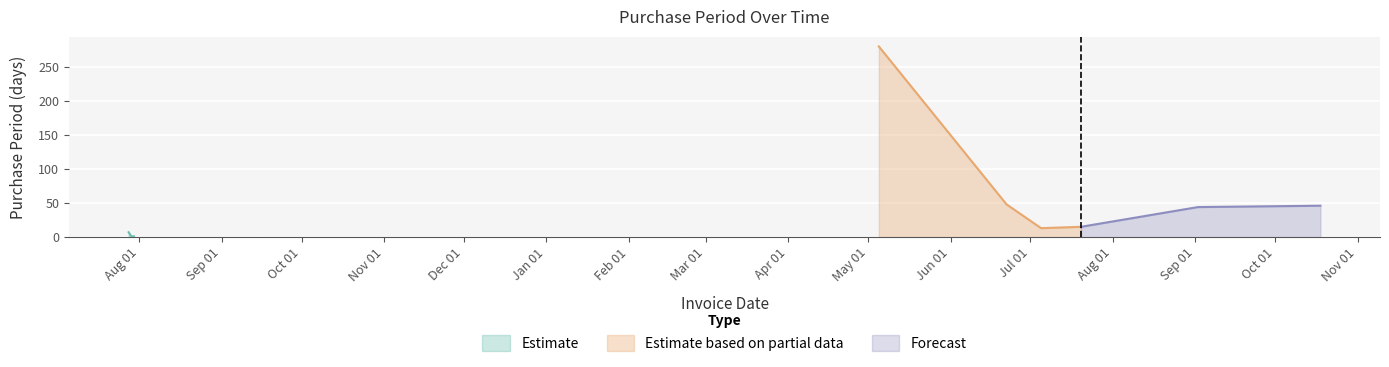

What is the maximum value for Estimate?

7